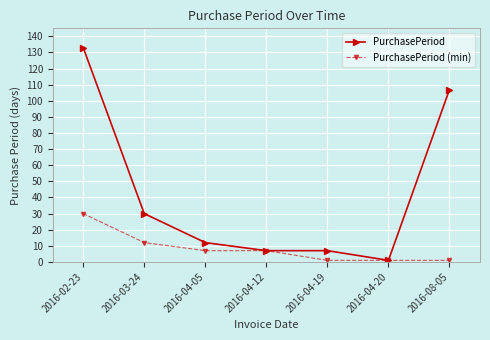

How many categories are shown in the chart?

7